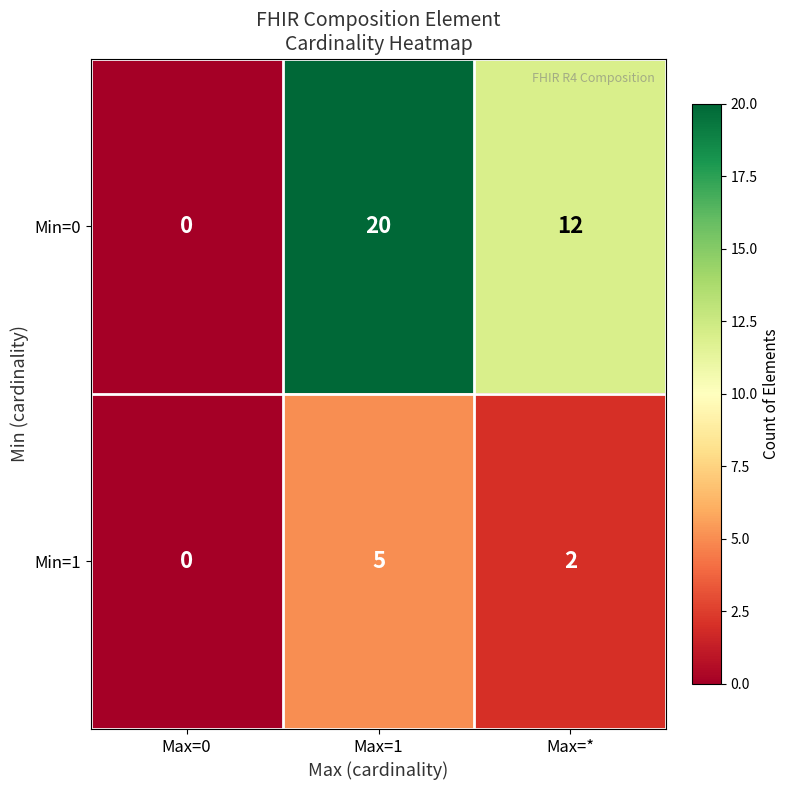

How many distinct data groups are displayed?

2